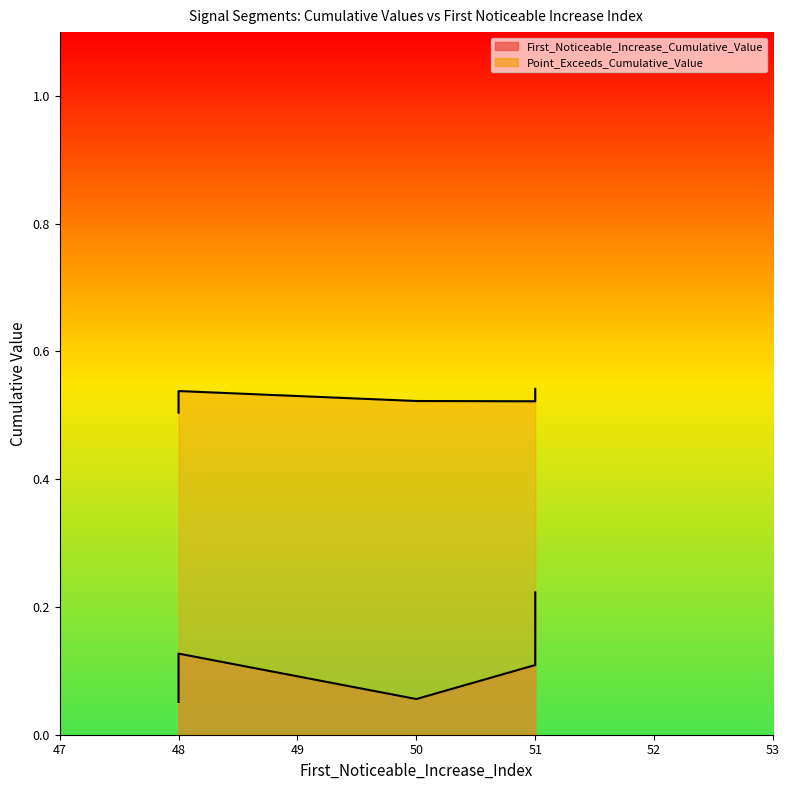

What is the approximate value of Point_Exceeds_Cumulative_Value at 51?

0.5